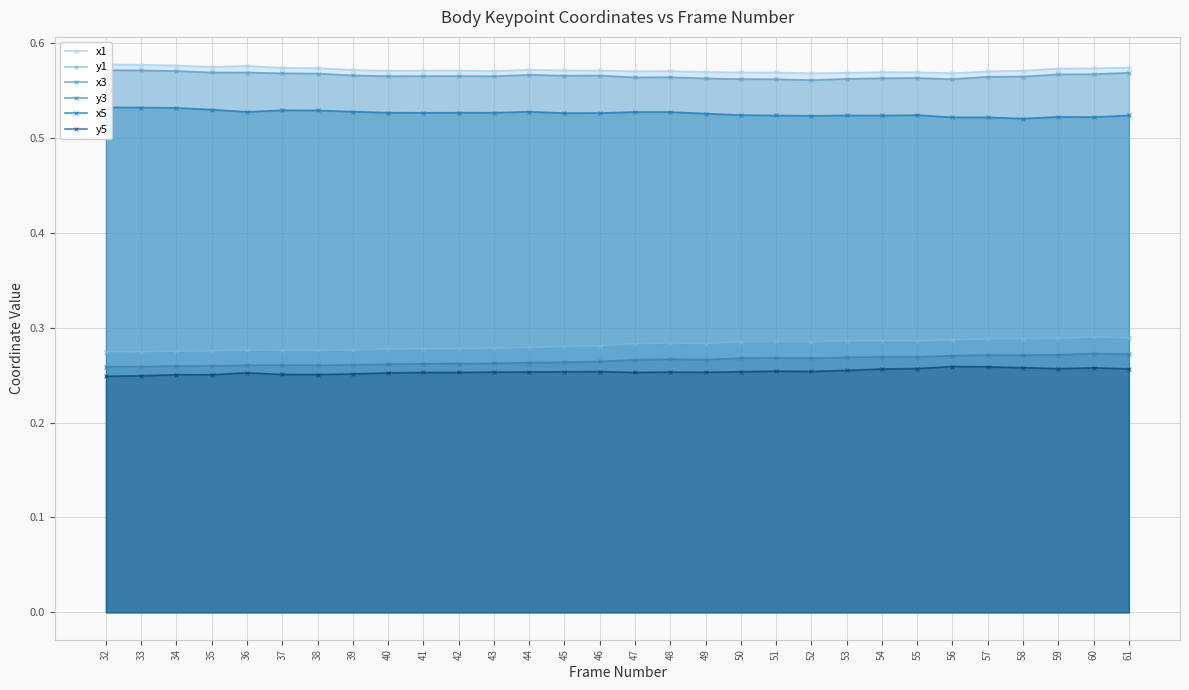

Which series has the largest total across all categories?

x1